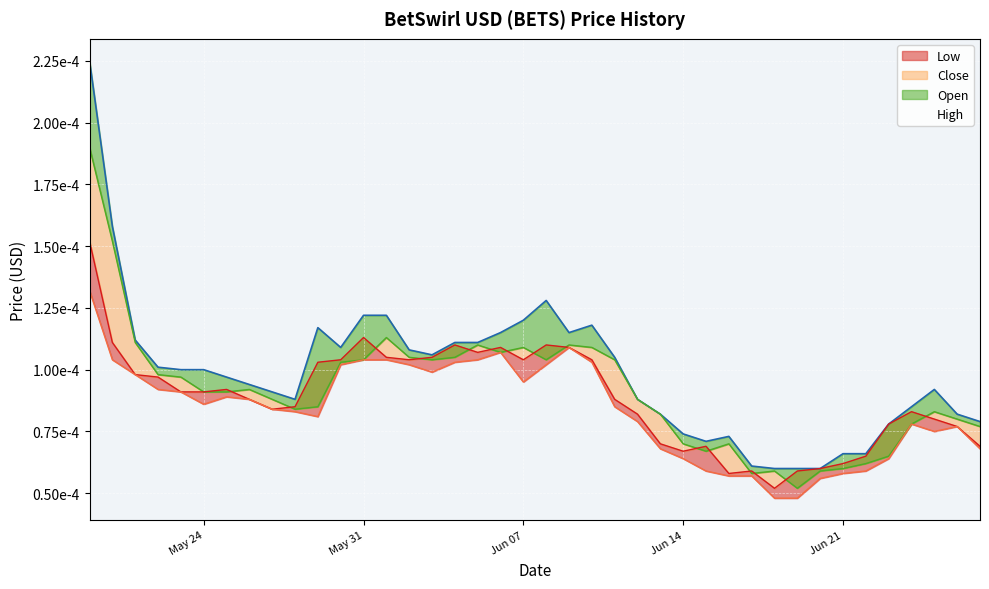

Is the value of Close (line) at 32 greater than the value of Low (line) at 24?

No